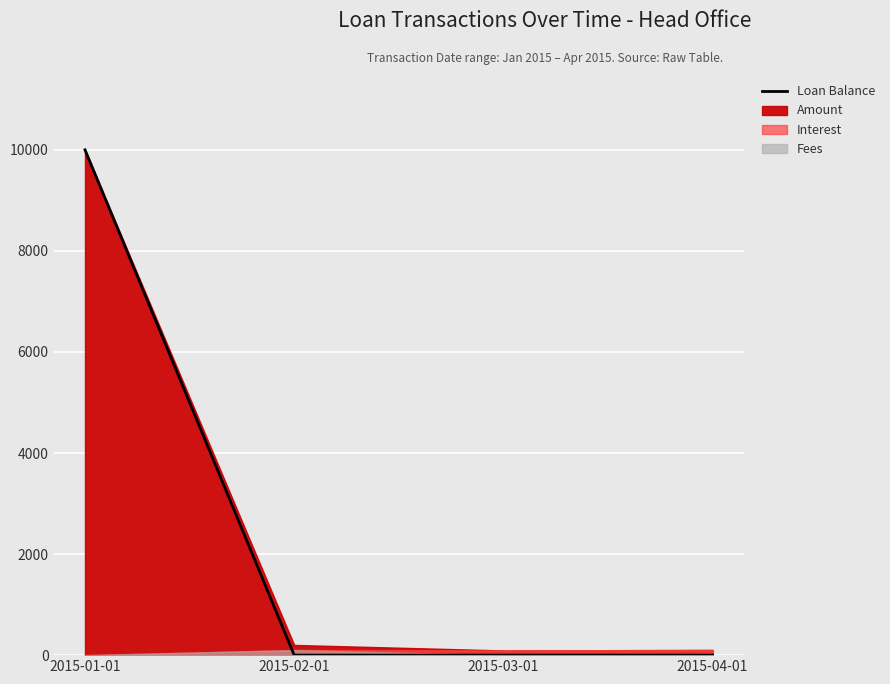

Between 2015-02-01 and 2015-03-01, which is larger?

2015-02-01